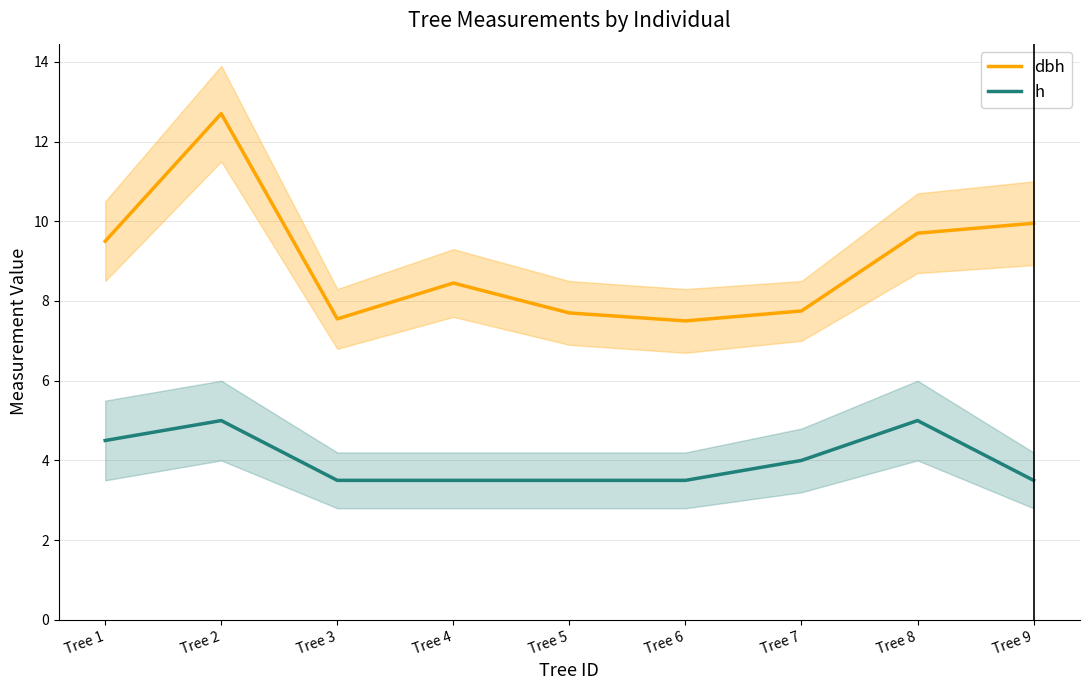

How many interior local peaks does the h series have?

2